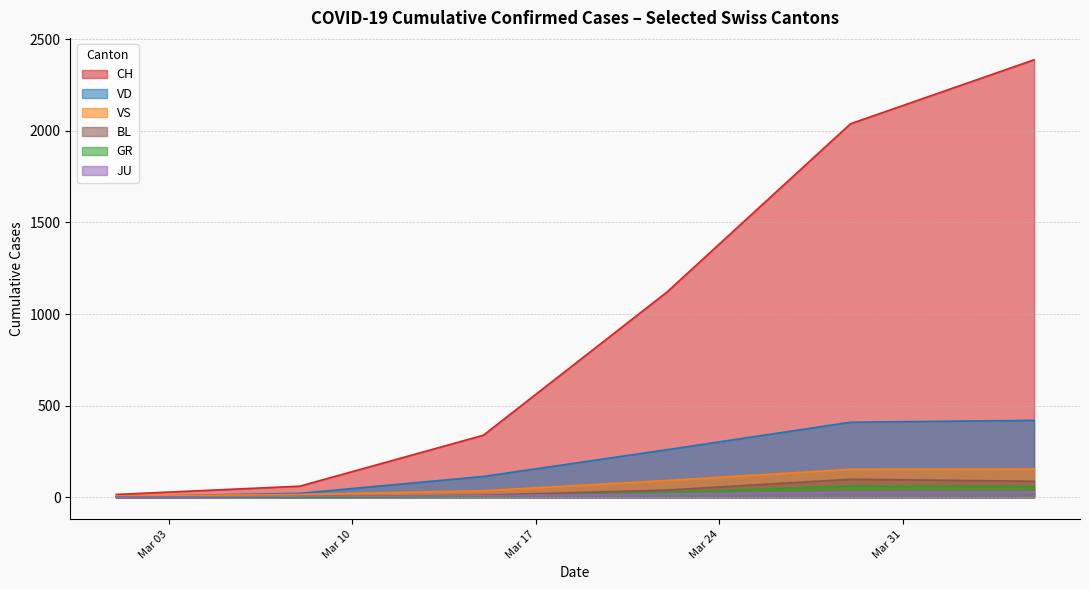

Which series has the largest total across all categories?

CH